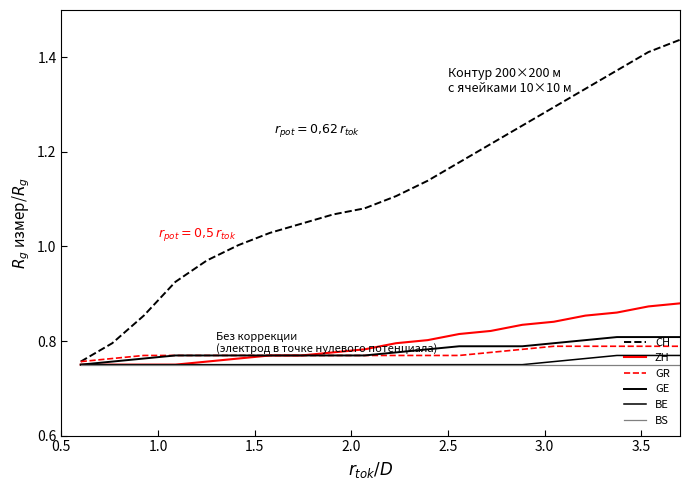

Does the chart display data point markers on the line(s)?

No